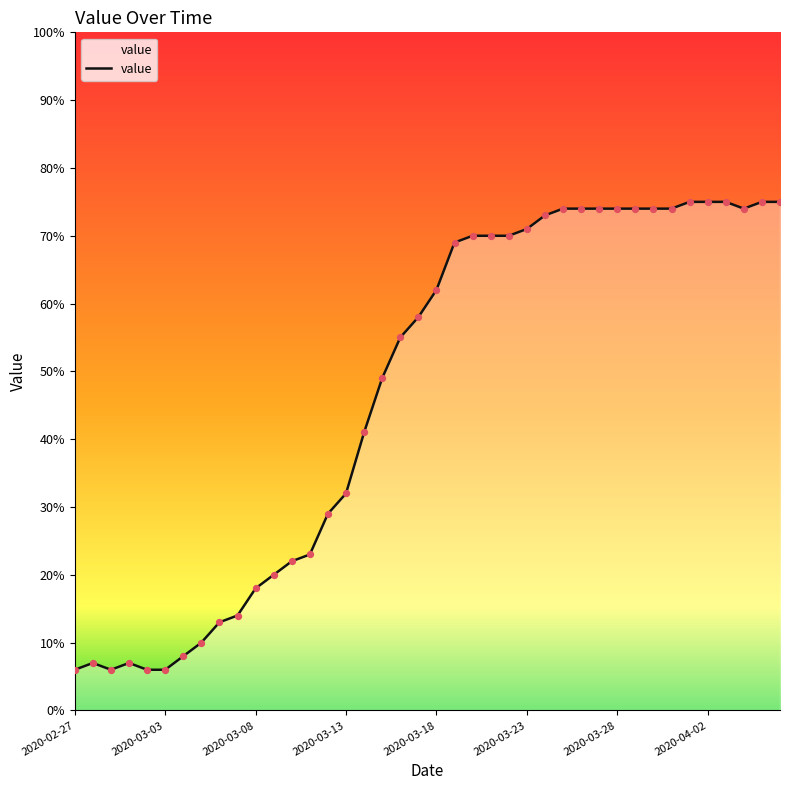

What is the ratio of the value at 34 to the value at 18?

1.4